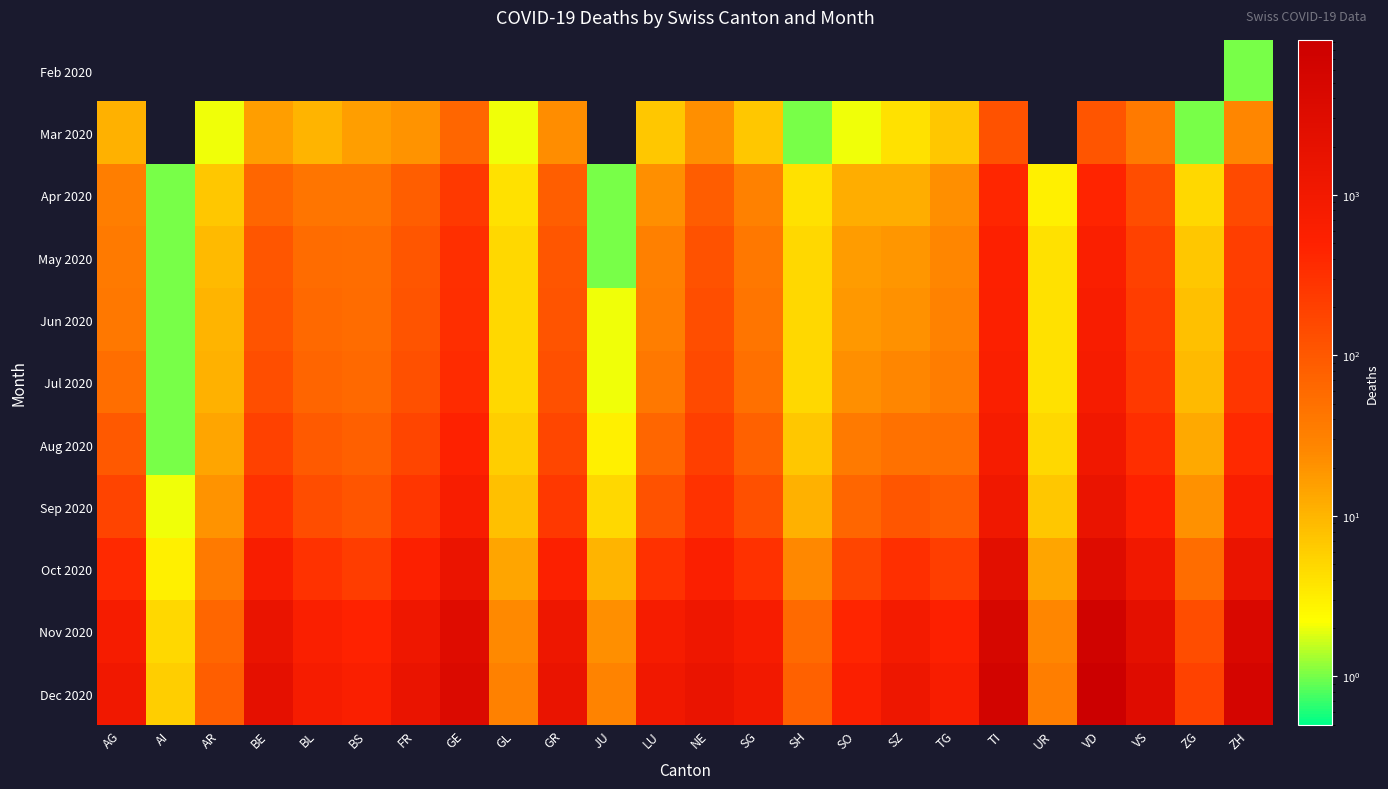

How many distinct data groups are displayed?

11